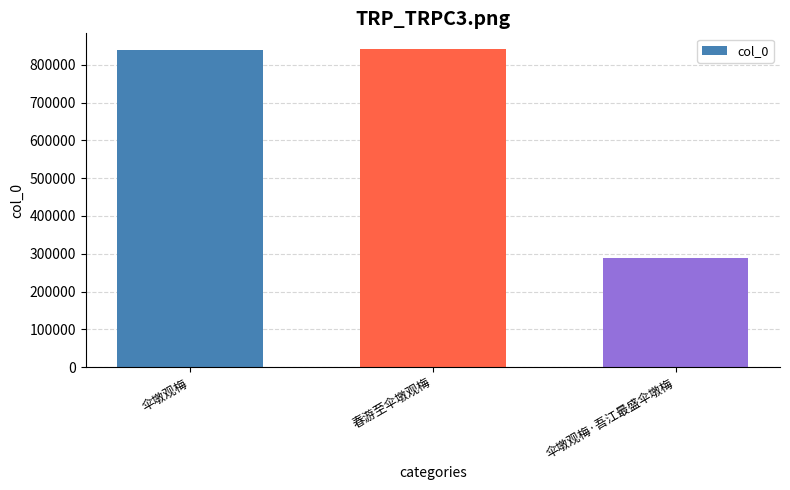

At which category does the chart reach its minimum across all series?

伞墩观梅·吾江最盛伞墩梅